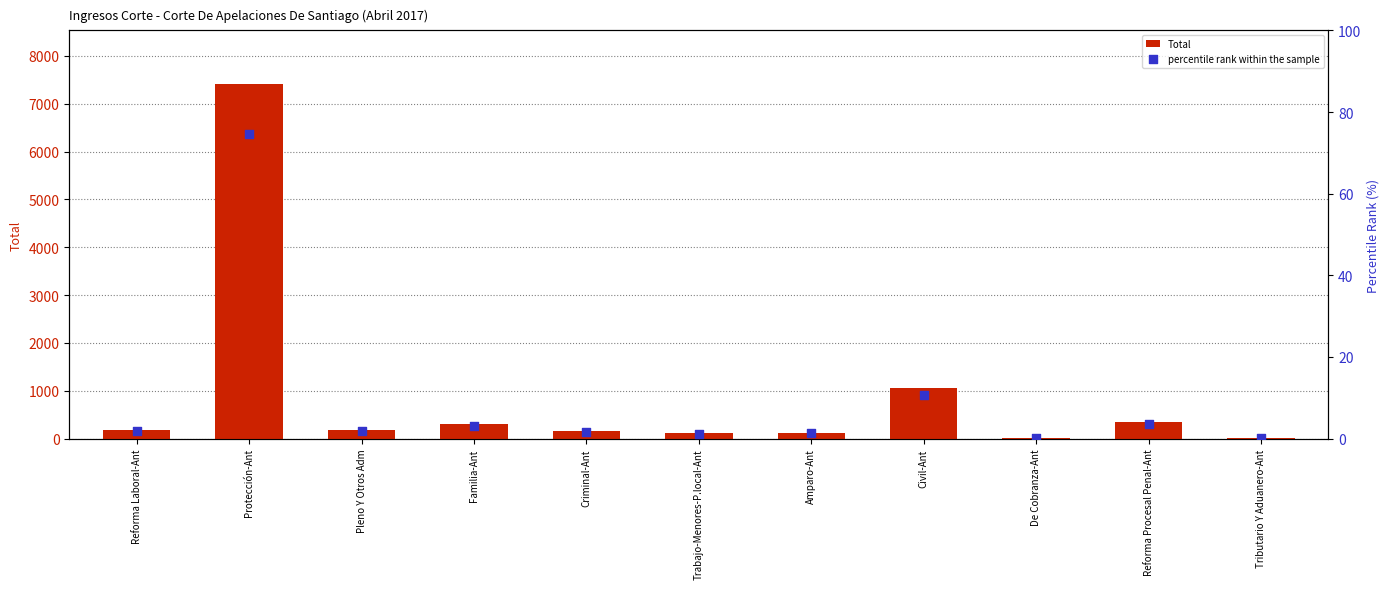

Is the value of percentile rank within the sample at Protección-Ant greater than the value of Total at Tributario Y Aduanero-Ant?

Yes